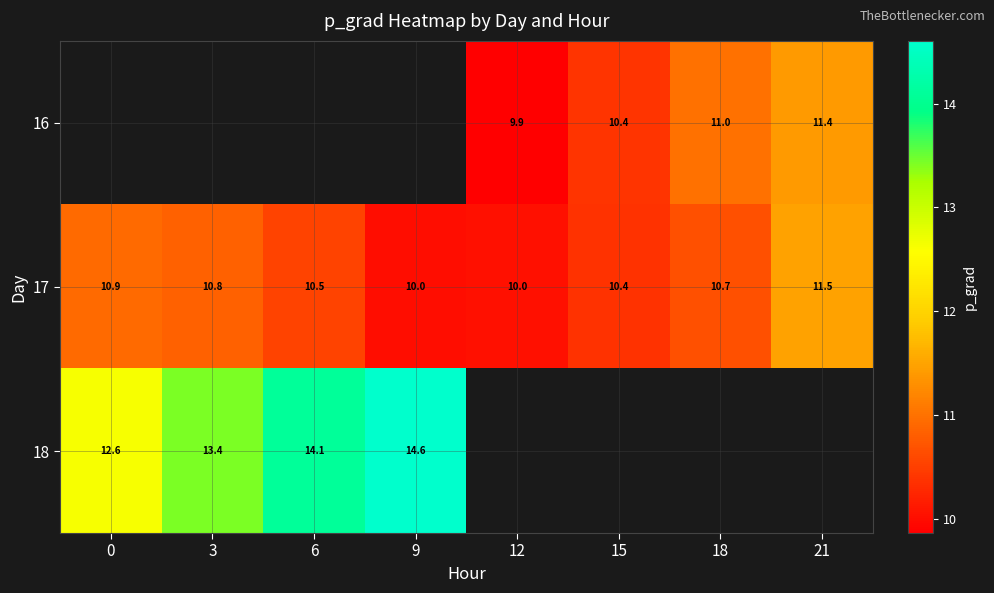

Is the value of 17 at 21 greater than the value of 16 at 18?

Yes